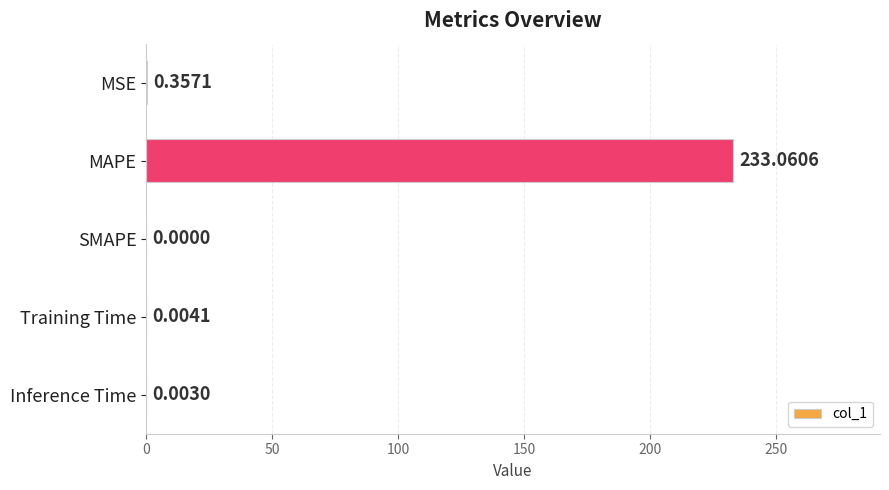

How many data points are above 0?

4